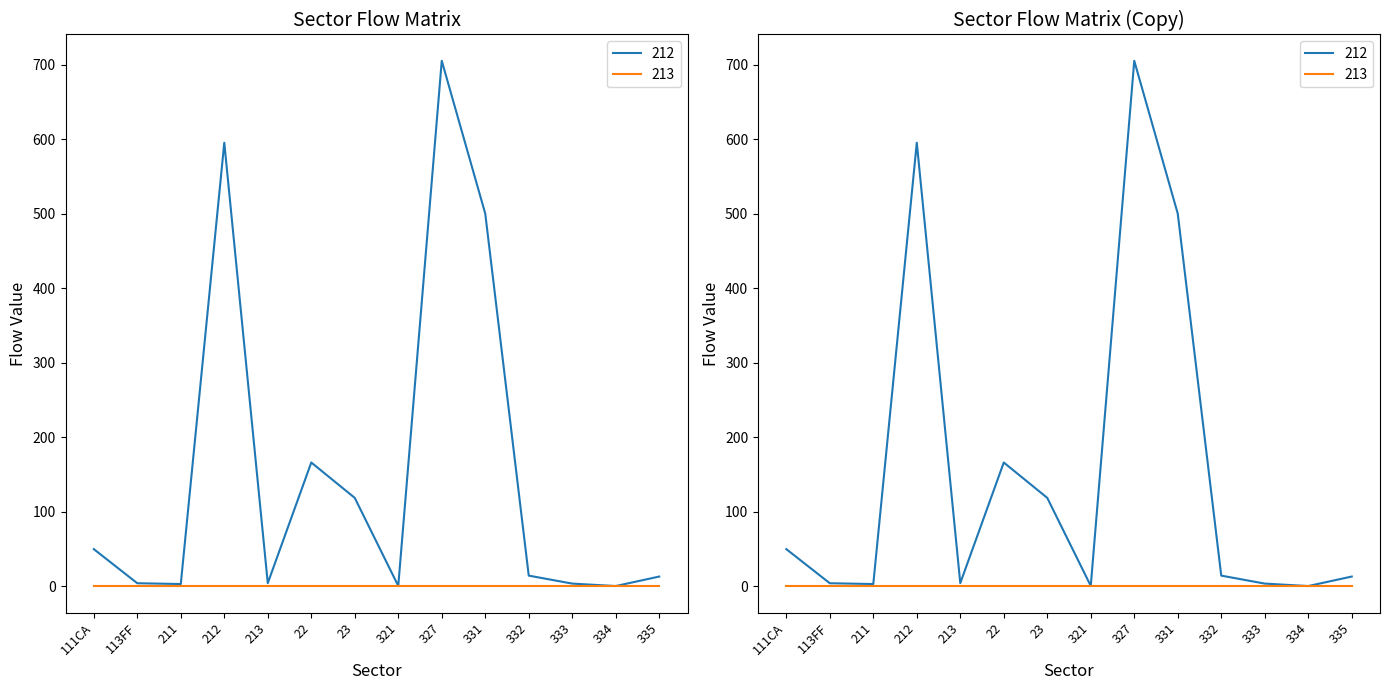

Does the chart have visible grid lines?

No